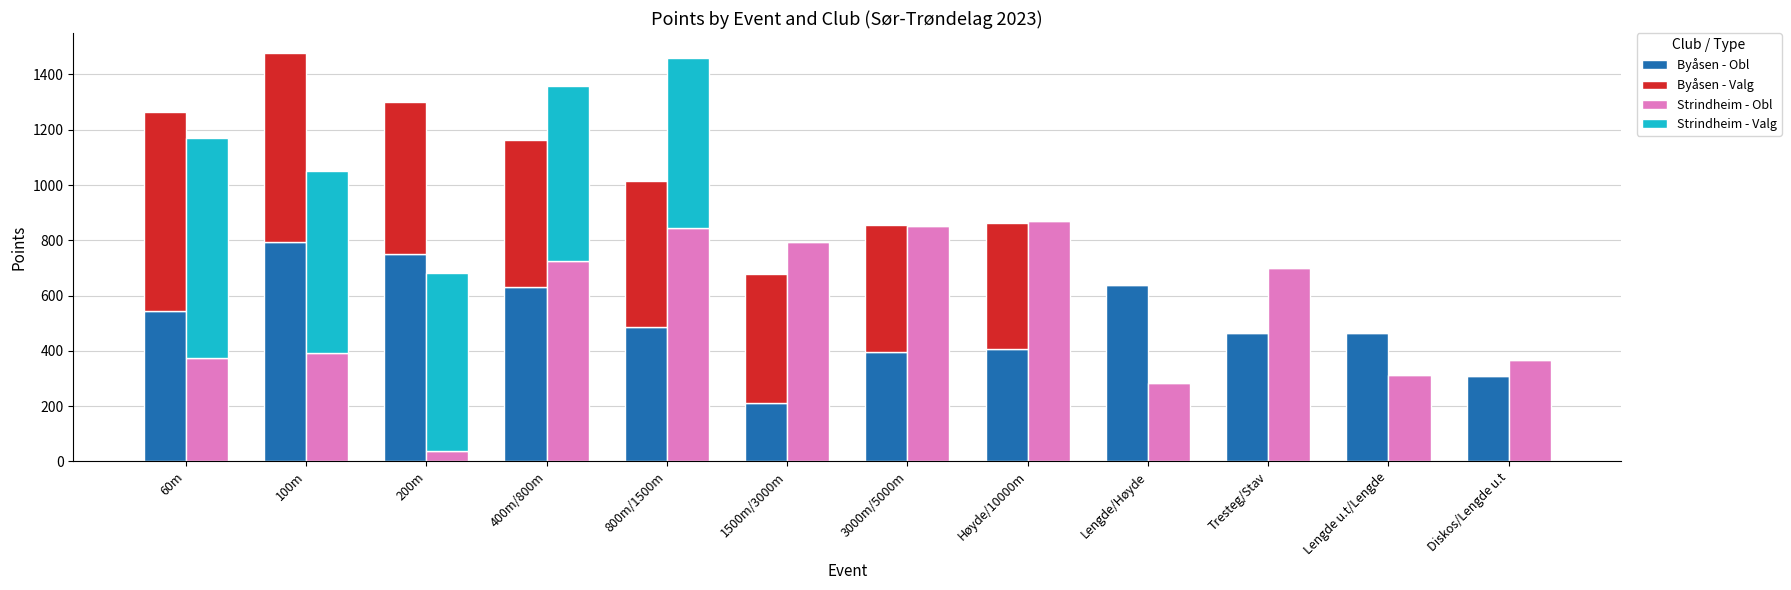

At which category does the chart reach its minimum across all series?

Lengde/Høyde